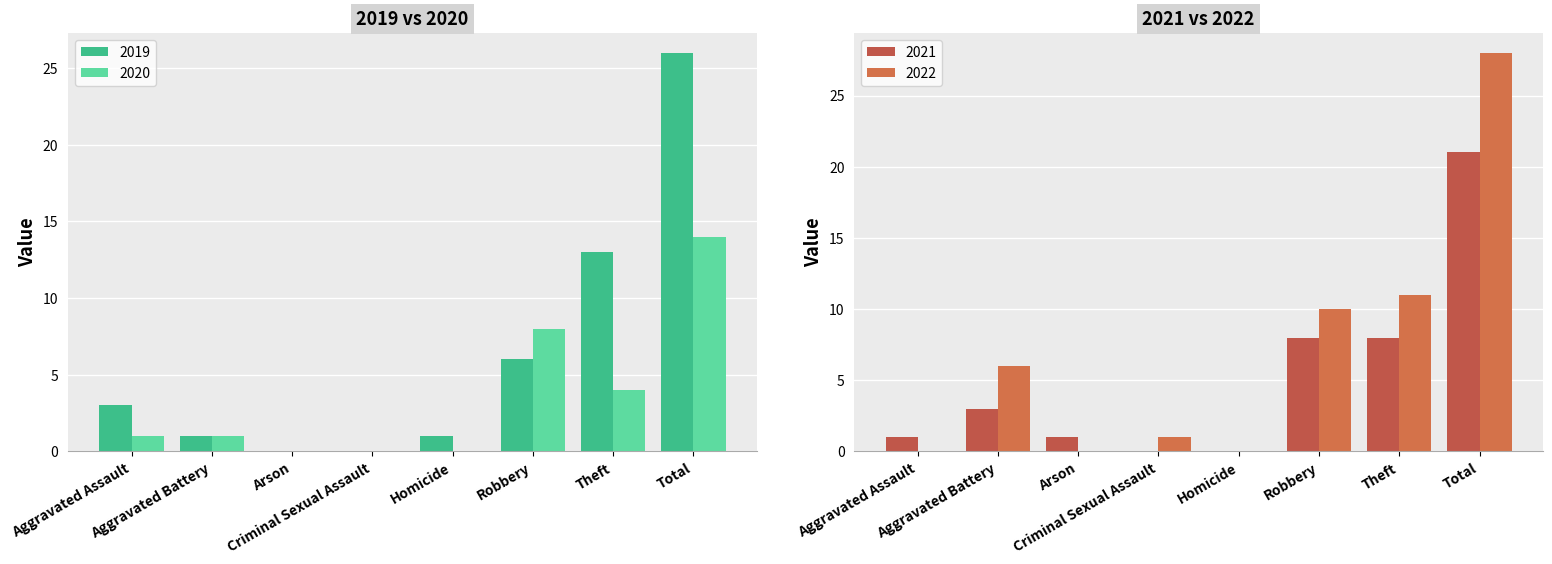

What is the sum of all 2020 values?

28